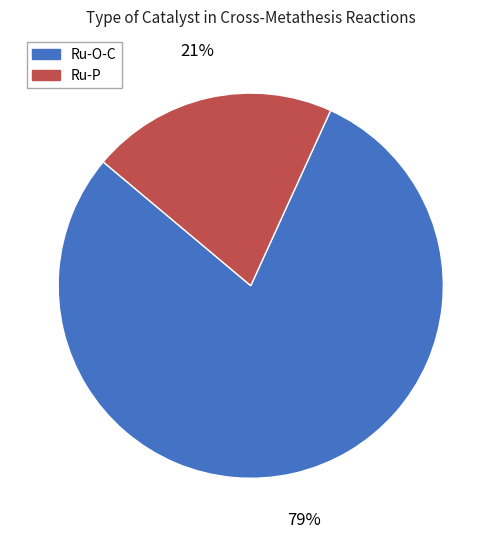

Which category accounts for the majority?

Ru-O-C